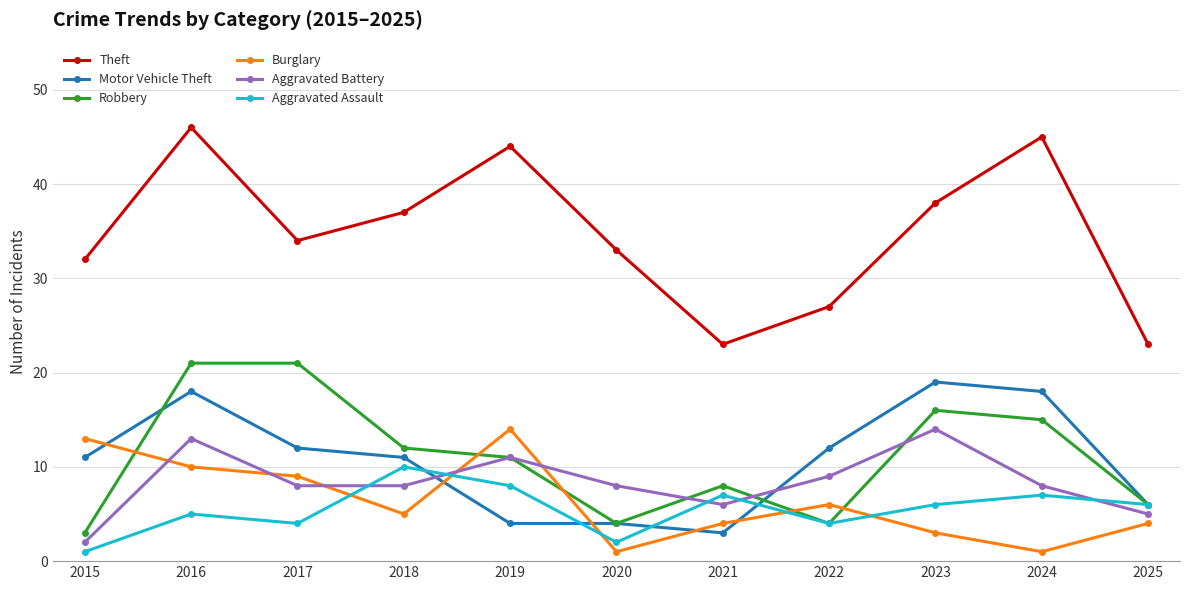

Which series has the widest spread of values?

Theft